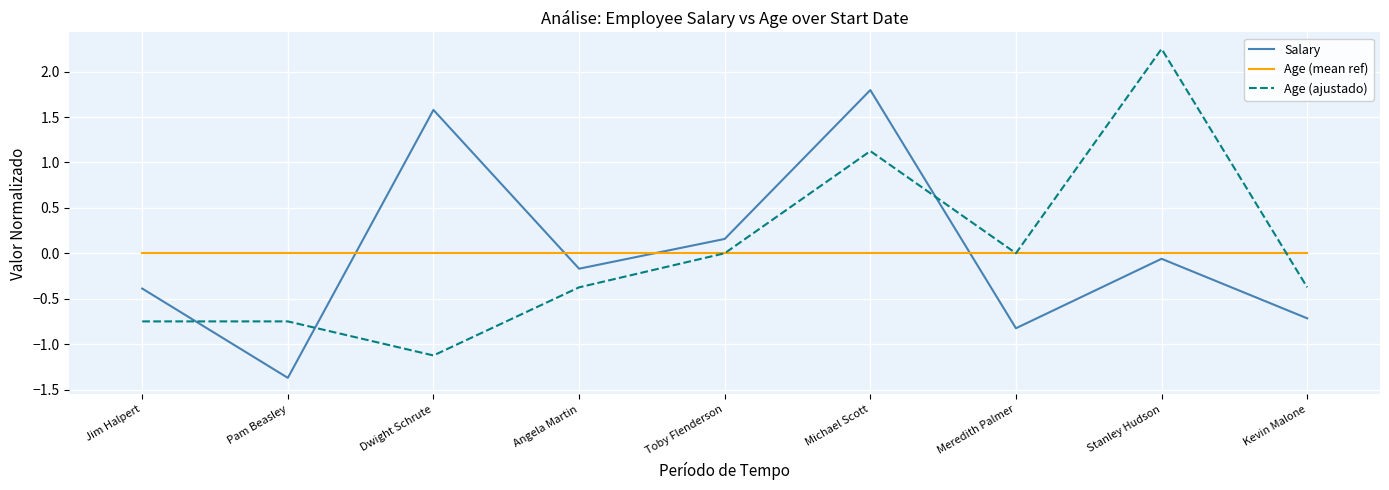

What is the minimum value shown in the chart?

-1.4